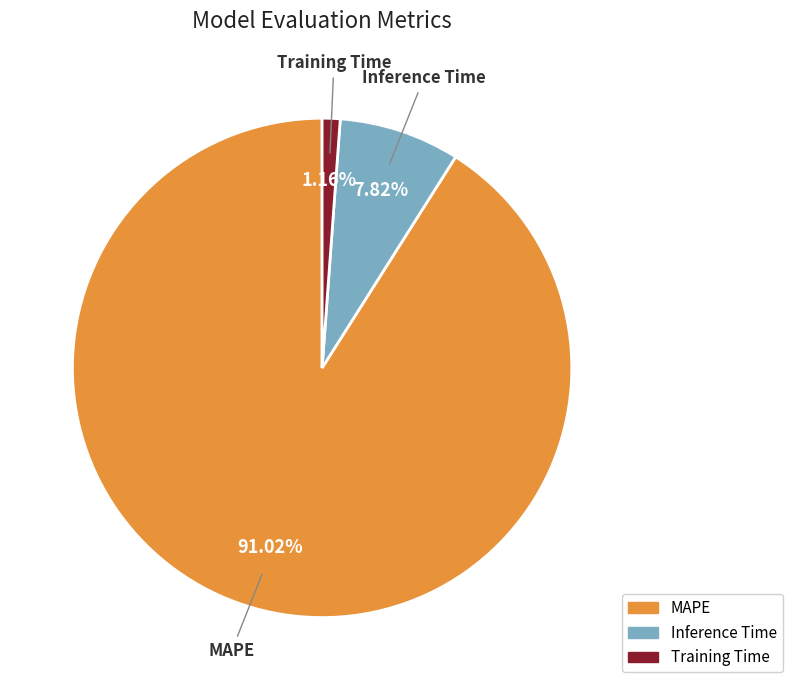

Which category has the biggest portion of the pie?

MAPE